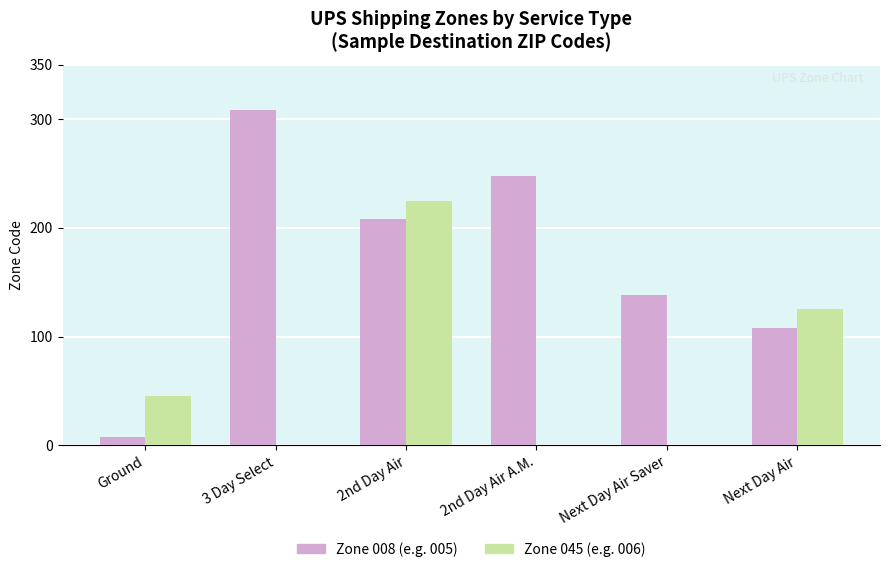

At which category does the chart reach its peak across all series?

3 Day Select